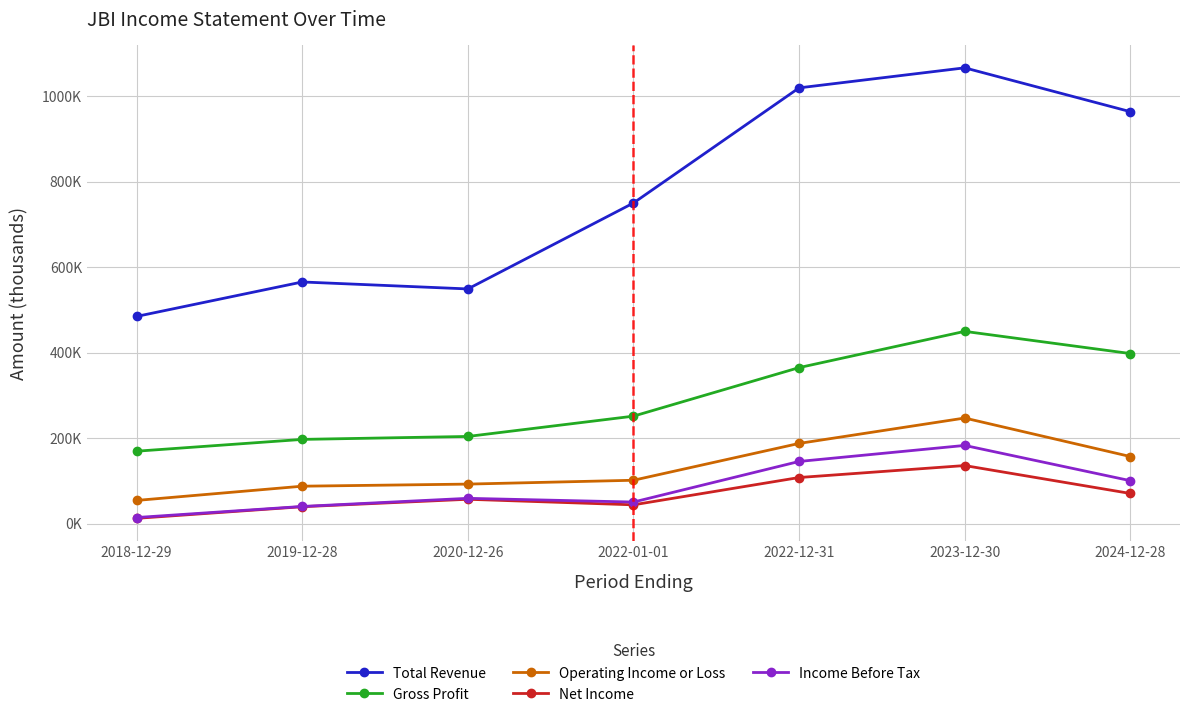

Is the value of Operating Income or Loss at 2019-12-28 greater than the value of Total Revenue at 2024-12-28?

No